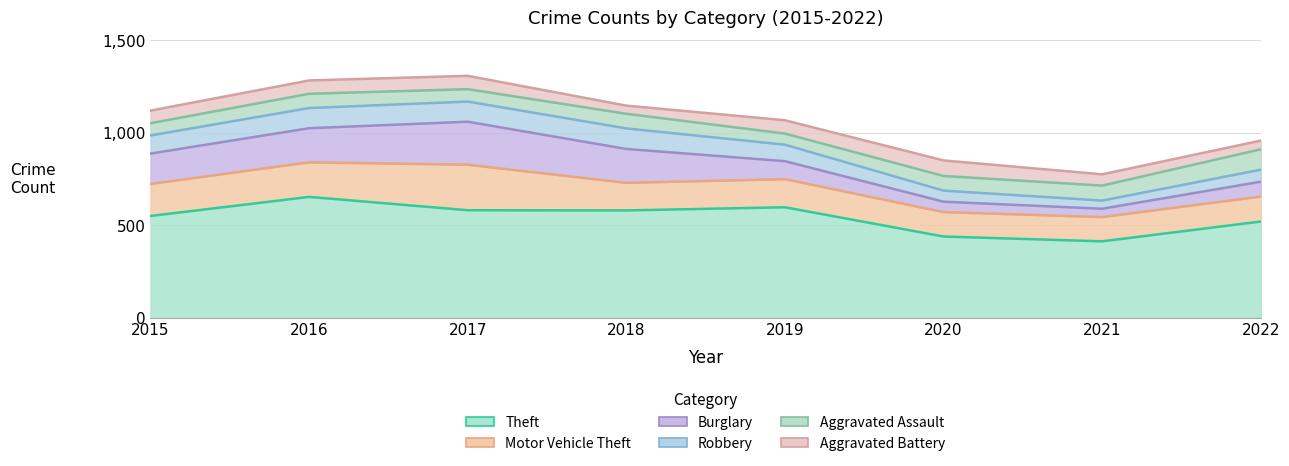

True or false: Motor Vehicle Theft and Burglary cross at least once.

True